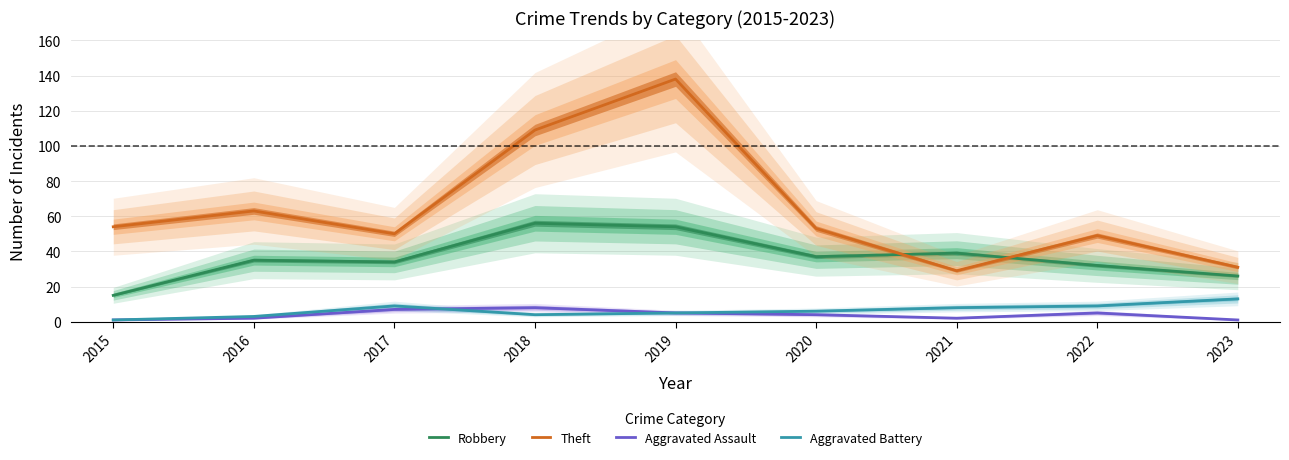

At how many categories does at least one series exceed 81?

2